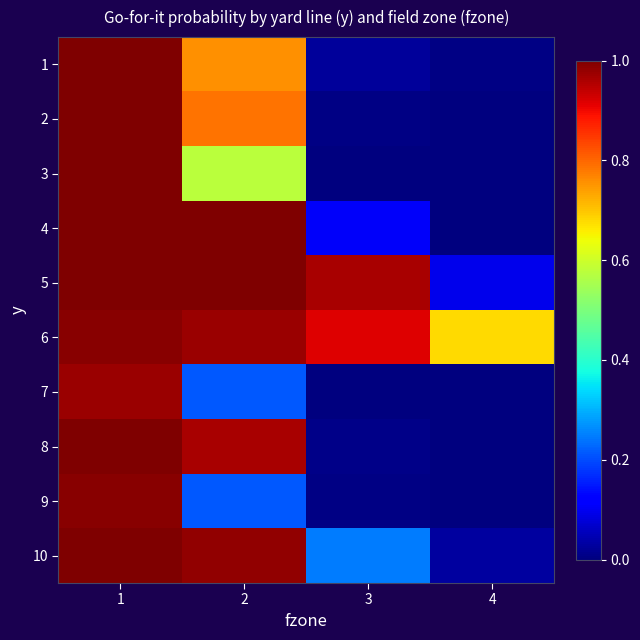

Which has a higher value, 4 or 3?

3